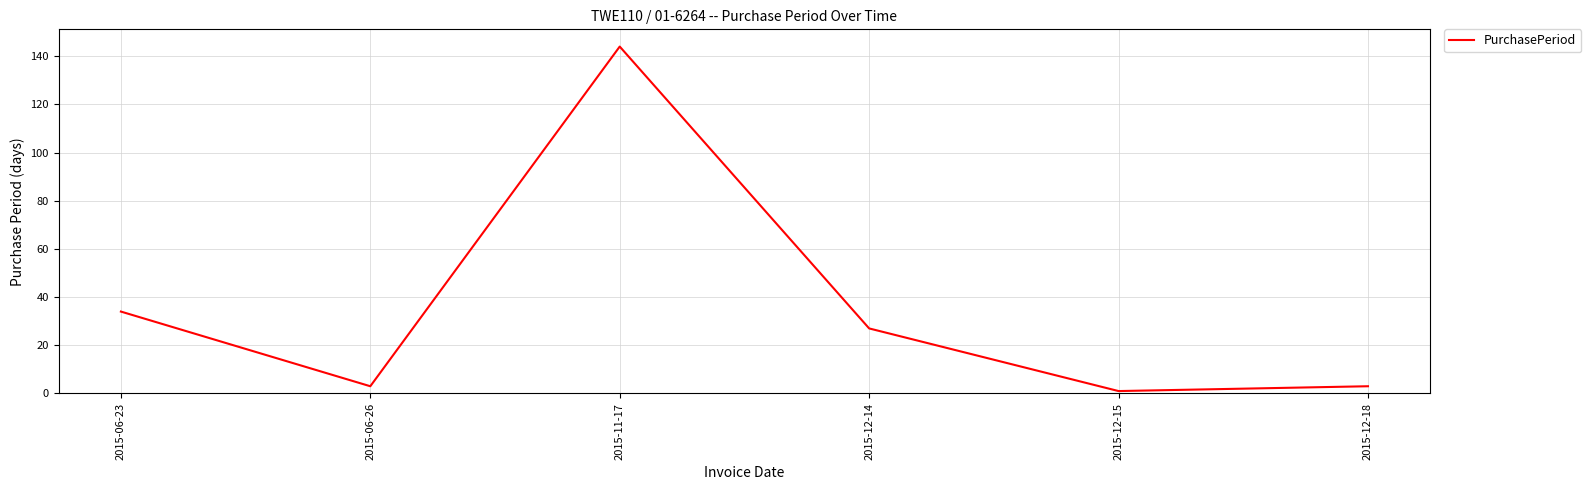

What is the change in value from 2015-11-17 to 2015-12-14?

-117